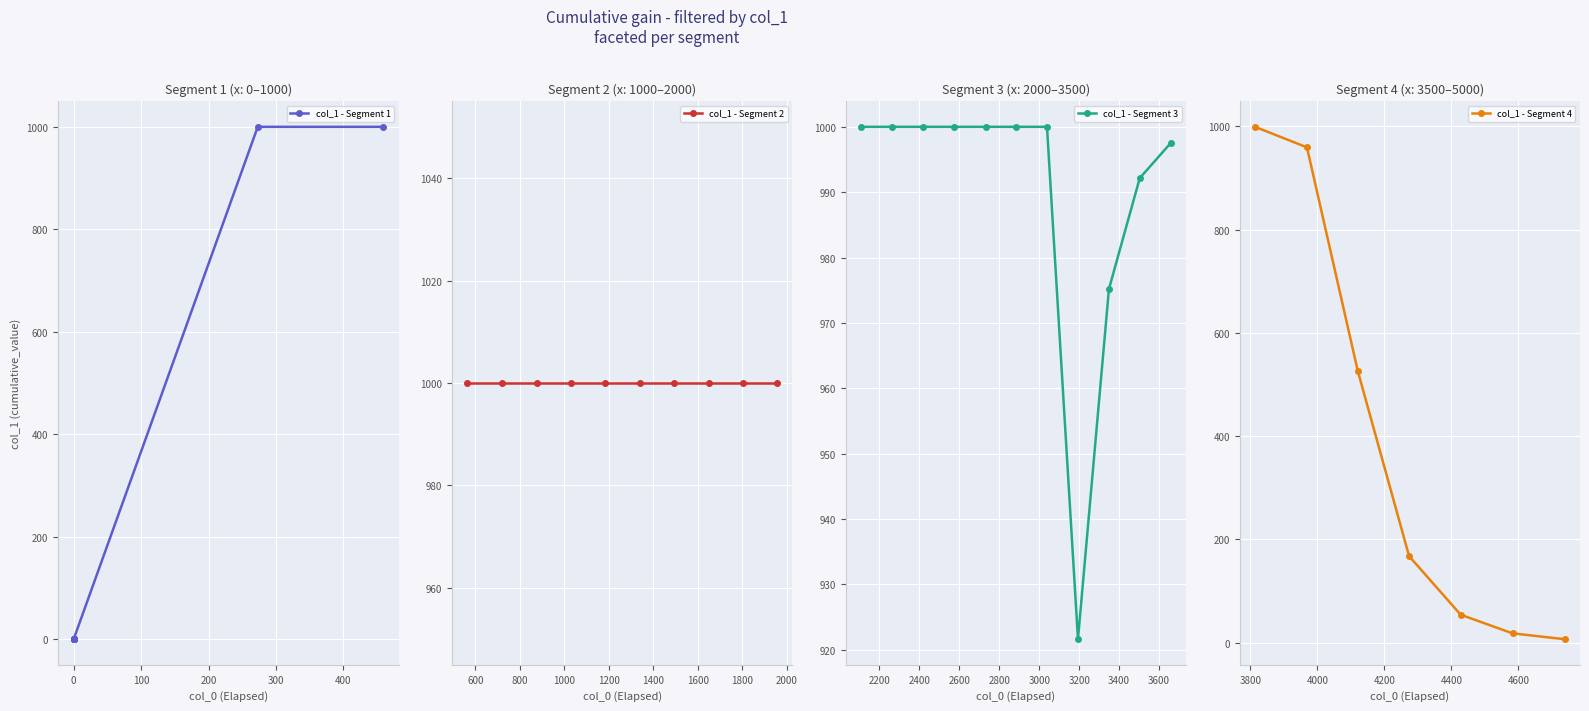

Rank the categories by value from lowest to highest.

0, 1, 2, 3, 4, 5, 6, 7, 8, 9, 39, 38, 37, 36, 35, 29, 34, 30, 31, 32, 33, 10, 11, 12, 13, 14, 15, 16, 17, 18, 19, 20, 21, 22, 23, 24, 25, 26, 27, 28